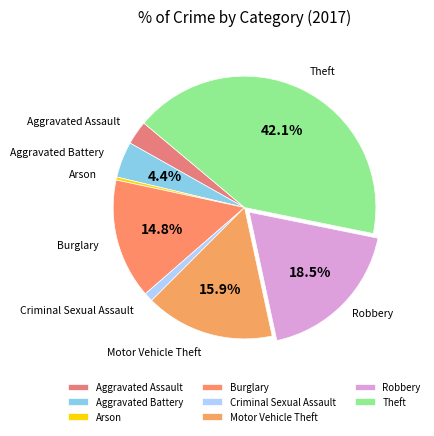

What is the largest slice in the pie chart?

Theft